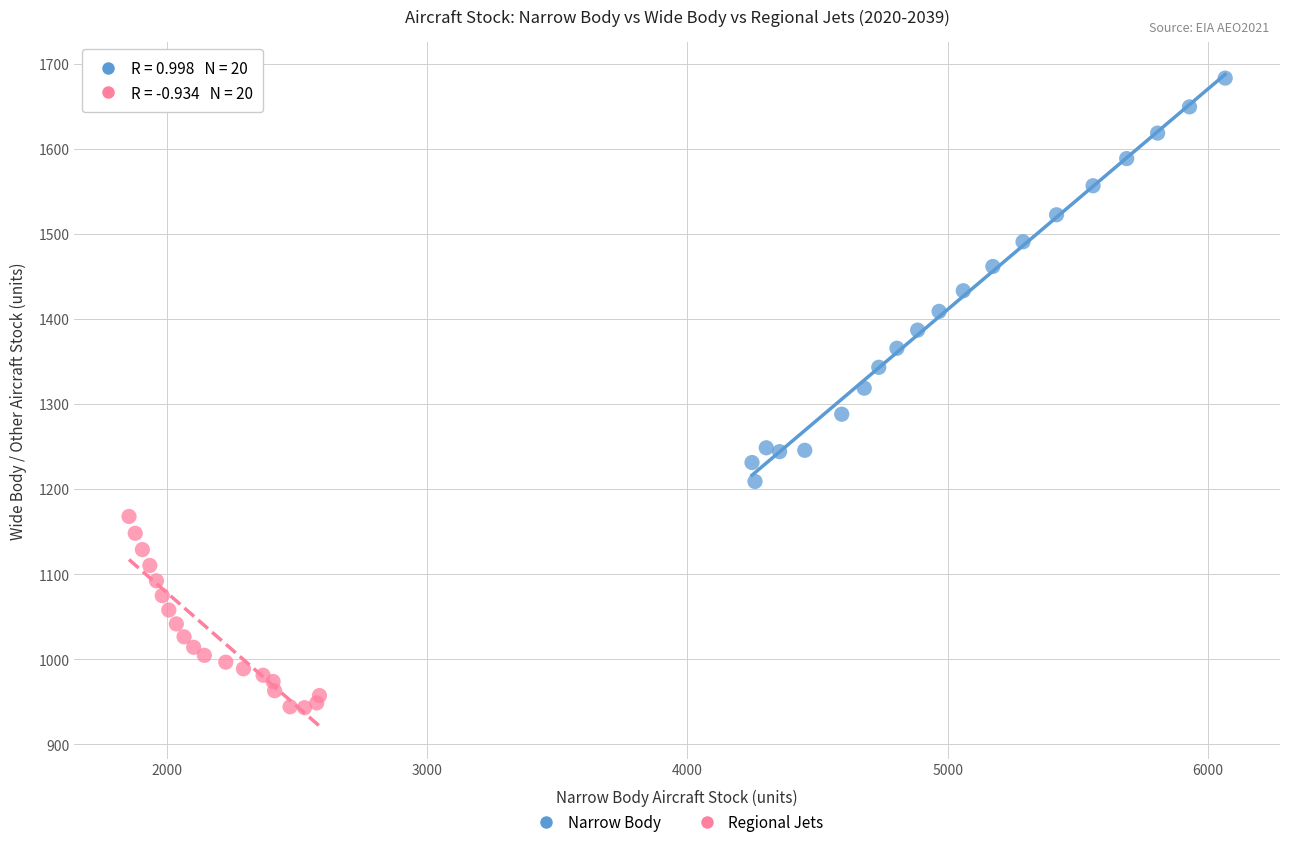

Which series reaches the maximum Y coordinate?

Narrow Body